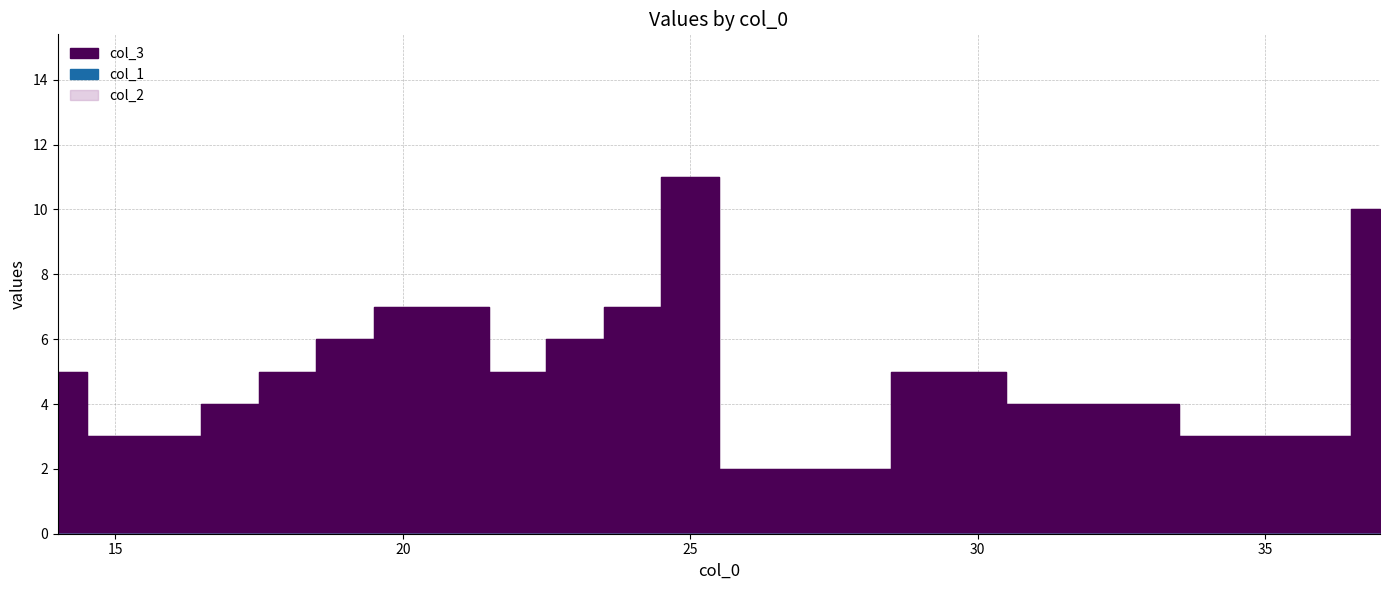

What is the difference between the col_3 values at 19 and 35?

3